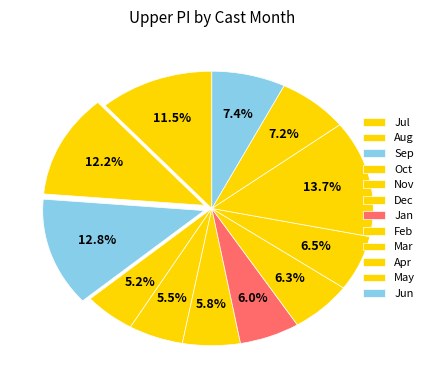

Count the number of slices in the pie.

12